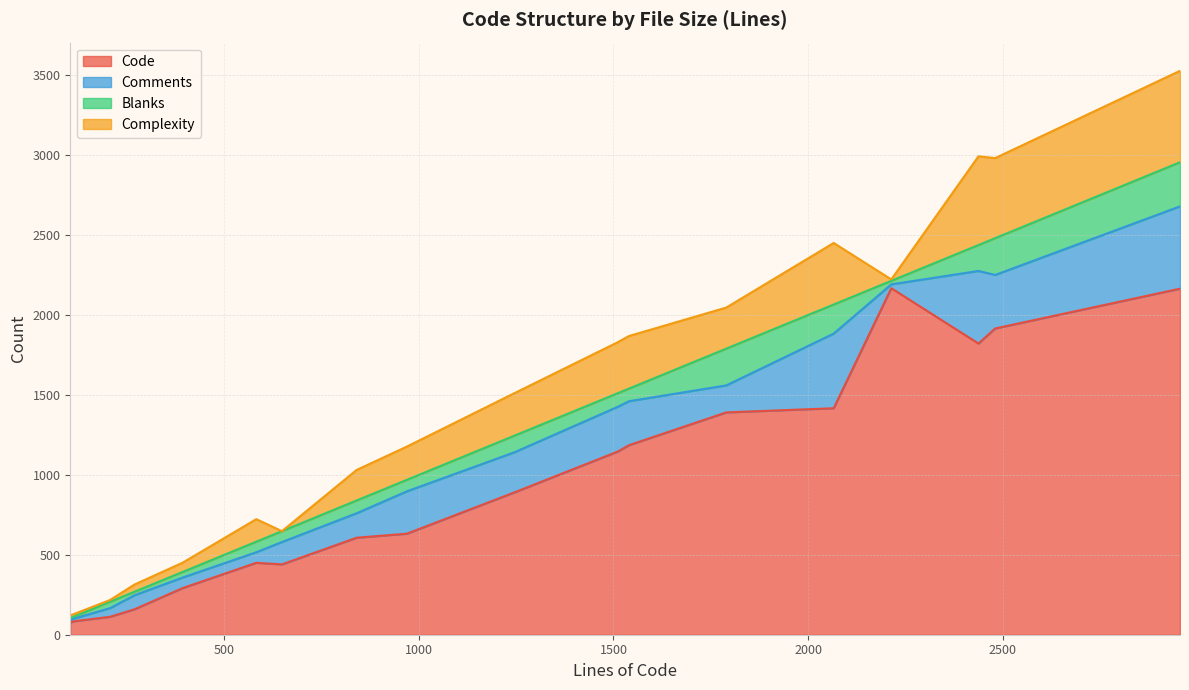

Is it true that Complexity equals 99 at bind.c?

False